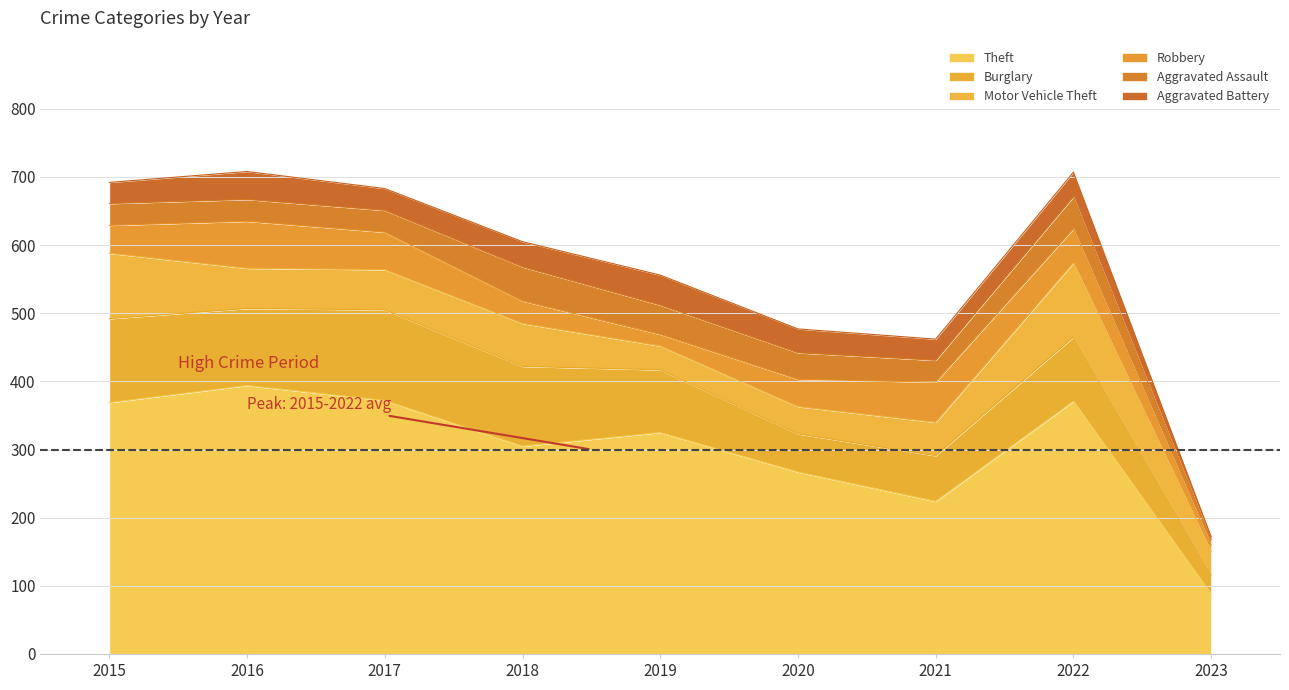

True or false: Robbery has a value of 33 at 2018.

True